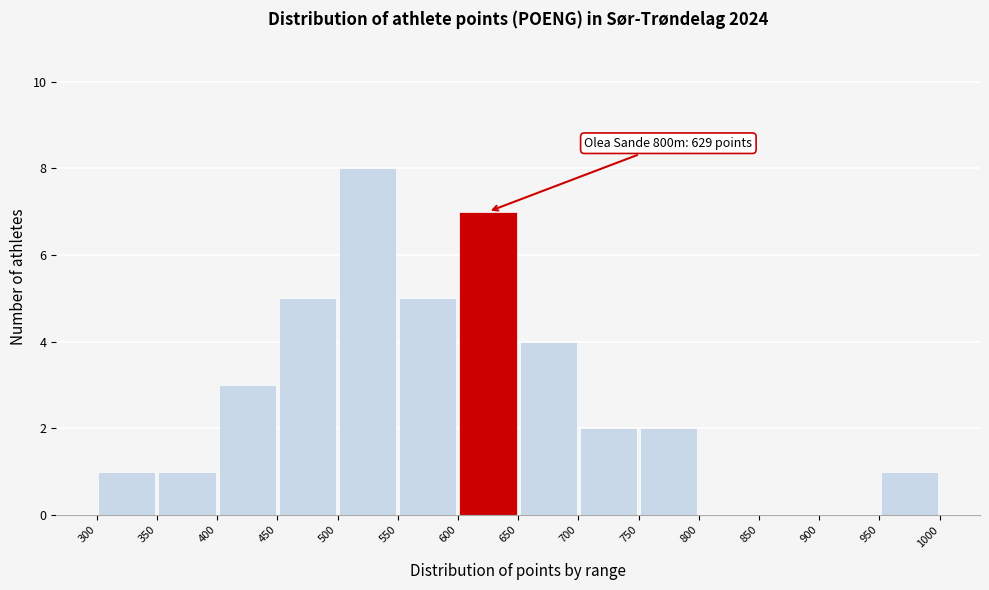

Which range on the x-axis has the tallest bar?

500 to 550